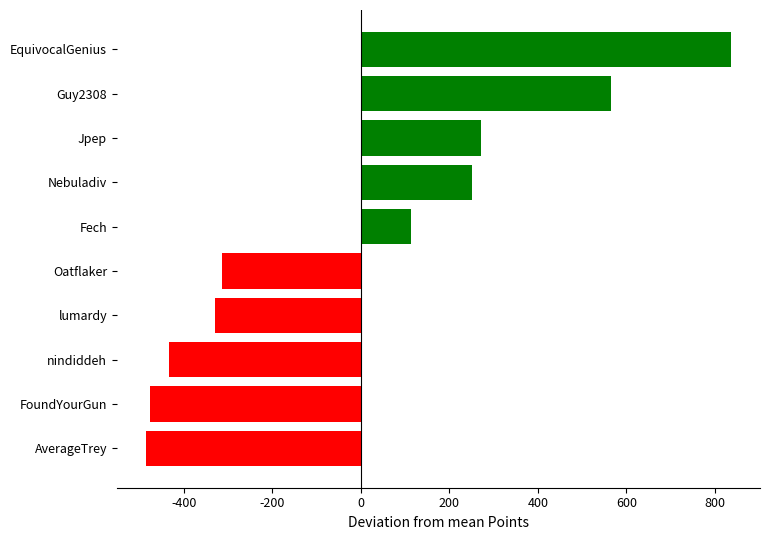

Reading top to bottom, transcribe all the data shown in this chart.

EquivocalGenius=835.6	Guy2308=565.6	Jpep=271.6	Nebuladiv=251.6	Fech=112.6	Oatflaker=-313.4	lumardy=-328.4	nindiddeh=-434.4	FoundYourGun=-475.4	AverageTrey=-485.4